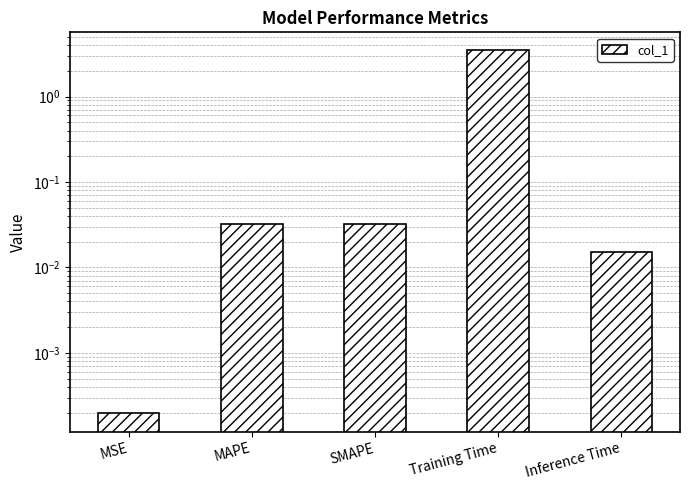

Does the chart contain any negative values?

No